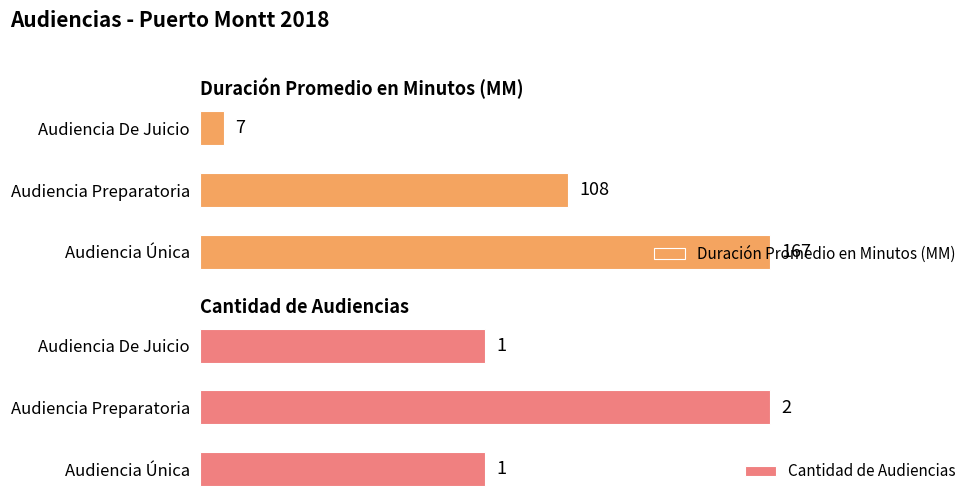

Which category has the highest value in the Duración Promedio en Minutos (MM) series?

Audiencia Única